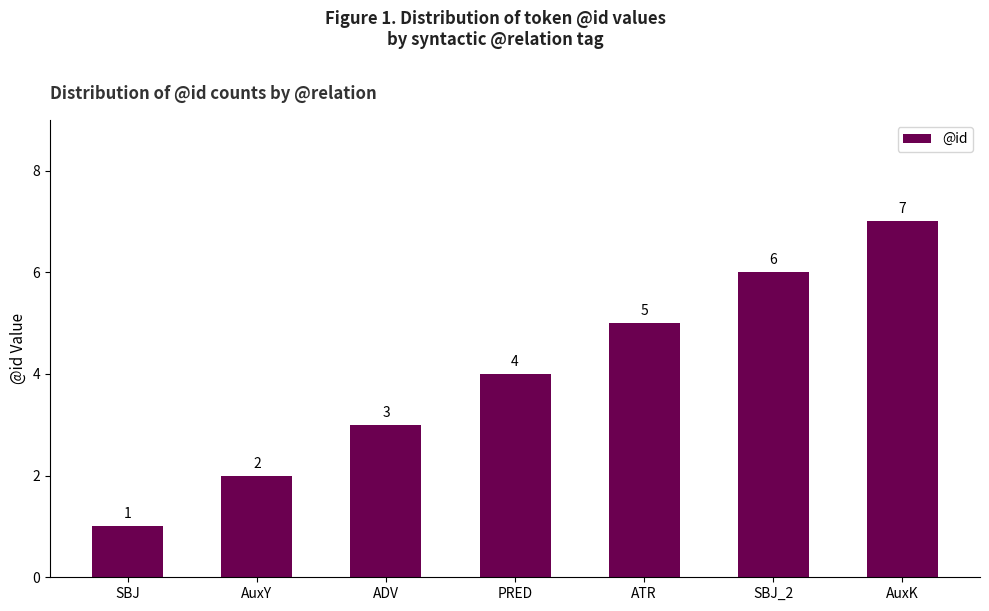

Which has a higher value, SBJ_2 or ATR?

SBJ_2